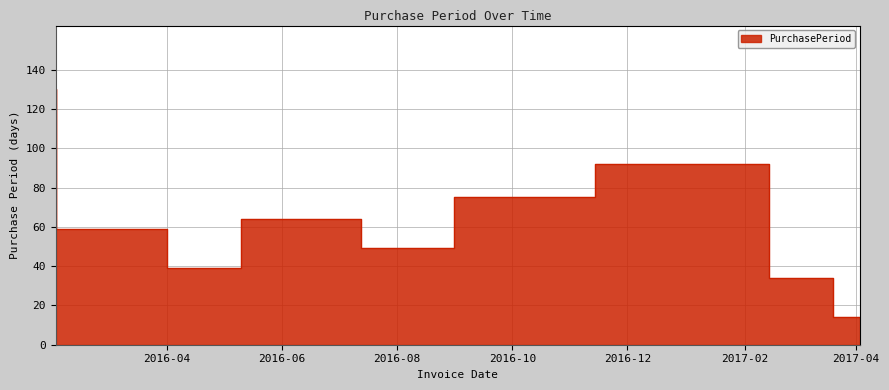

What is the difference between the second highest and second lowest values?

58